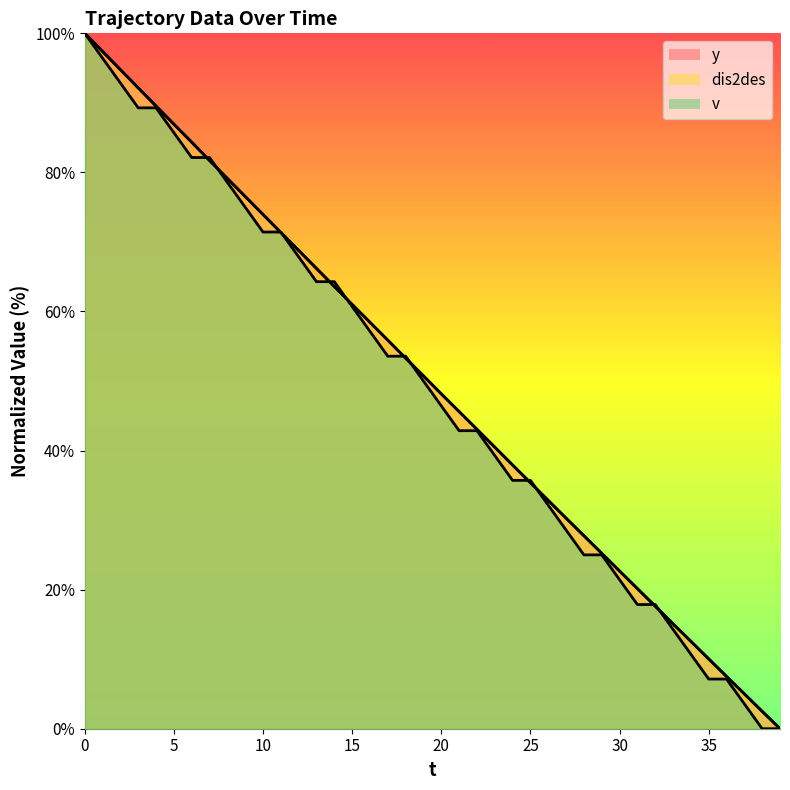

Count the number of data series in this chart.

3